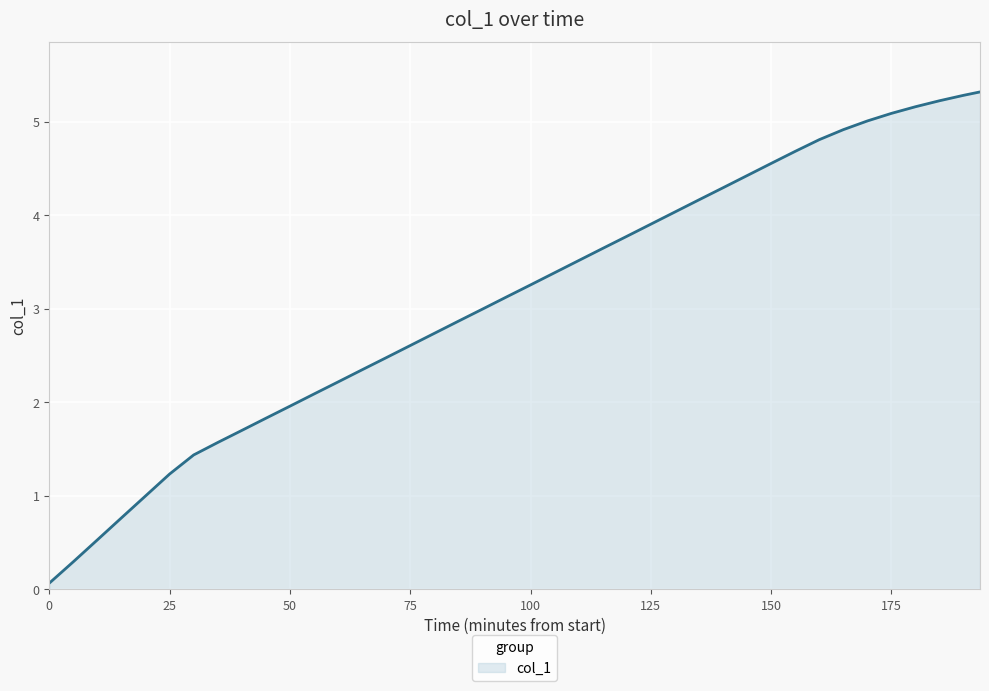

Reading left to right, extract all data points from this chart.

0.1	0.3	0.5	0.8	1.0	1.2	1.4	1.6	1.7	1.8	2.0	2.1	2.2	2.3	2.5	2.6	2.7	2.9	3.0	3.1	3.3	3.4	3.5	3.6	3.8	3.9	4.0	4.2	4.3	4.4	4.6	4.7	4.8	4.9	5.0	5.1	5.2	5.2	5.3	5.3